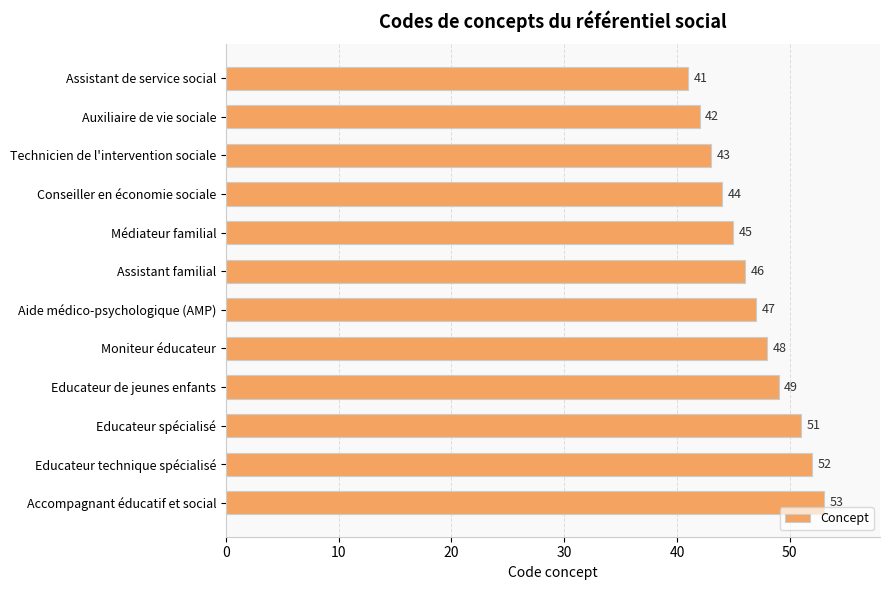

Is it true that the value at Educateur de jeunes enfants is 23?

False